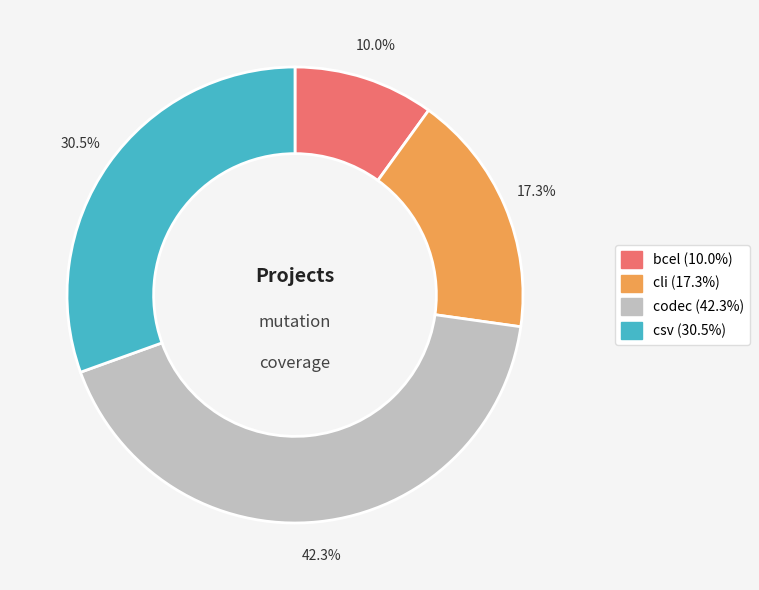

What portion of the pie excludes cli?

82.7%